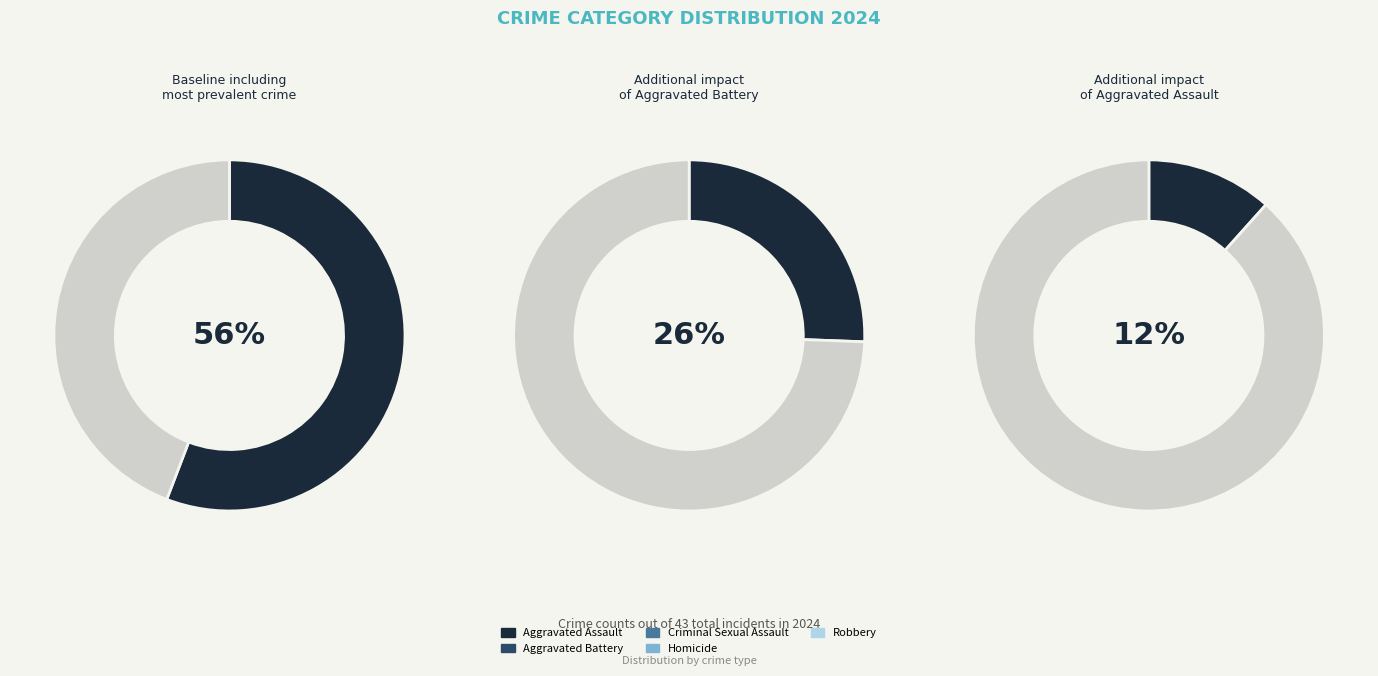

Rank the categories by value from lowest to highest.

Homicide, Criminal Sexual Assault, Aggravated Assault, Aggravated Battery, Robbery